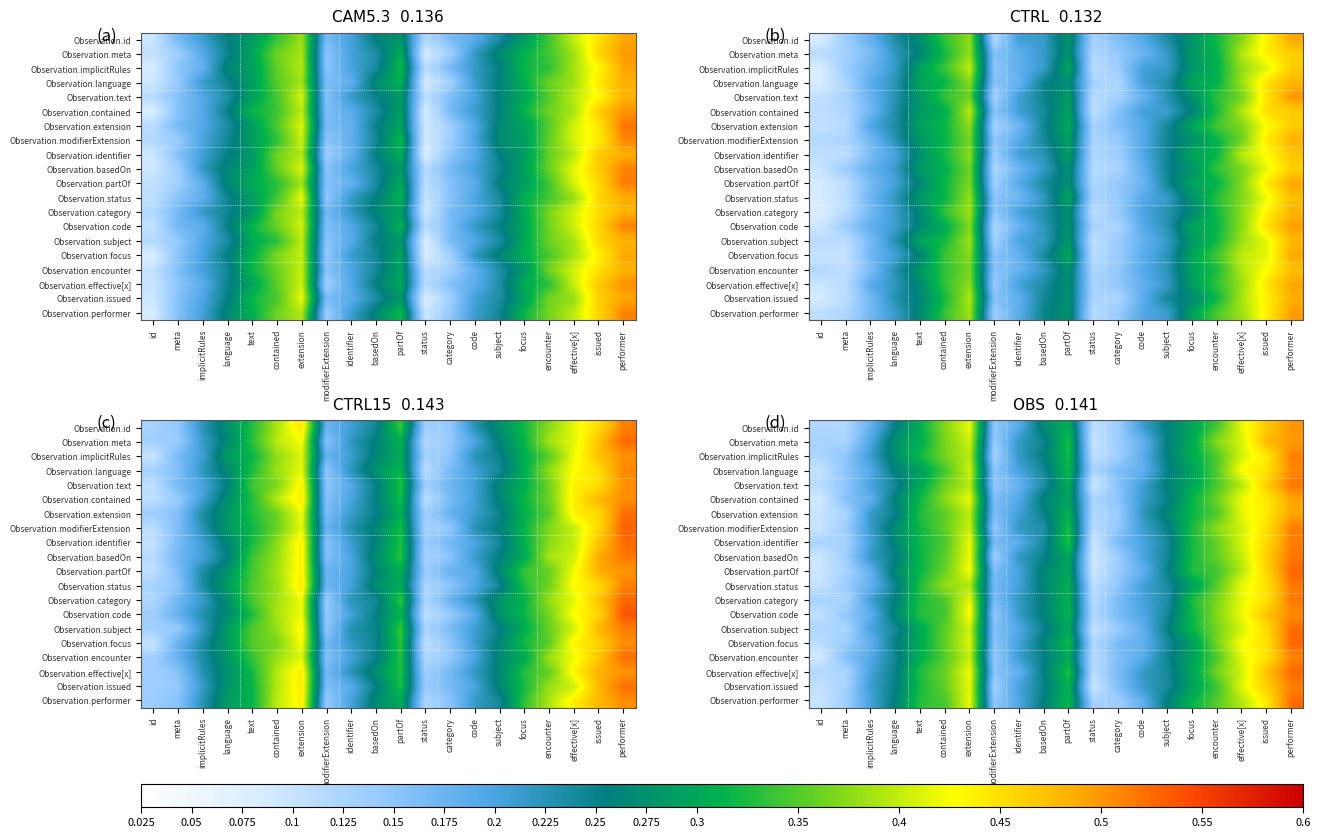

At how many categories does at least one series exceed 0?

20